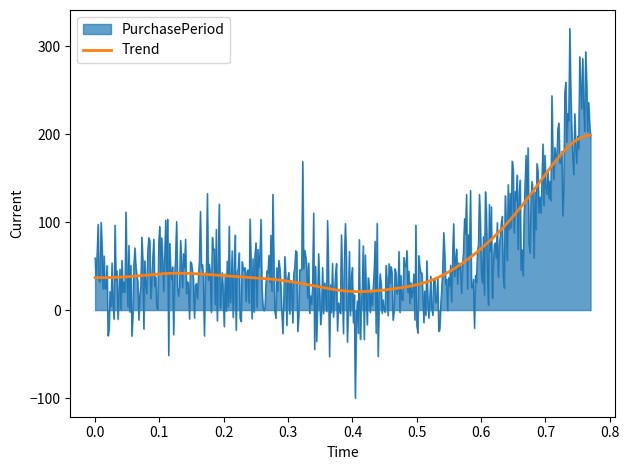

What is the minimum value for PurchasePeriod?

-100.2